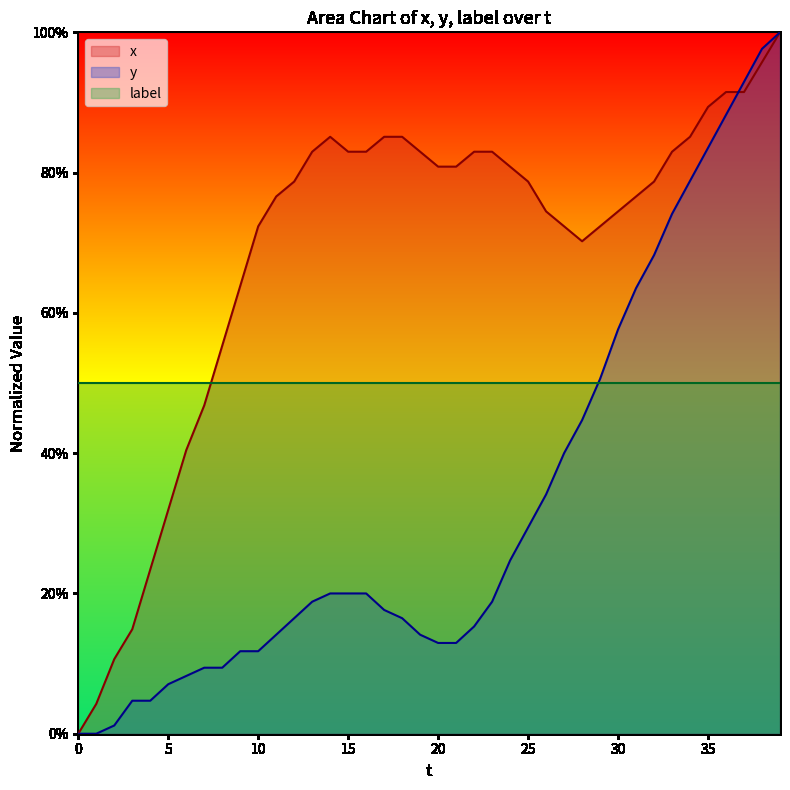

What is the maximum value for y?

100.0